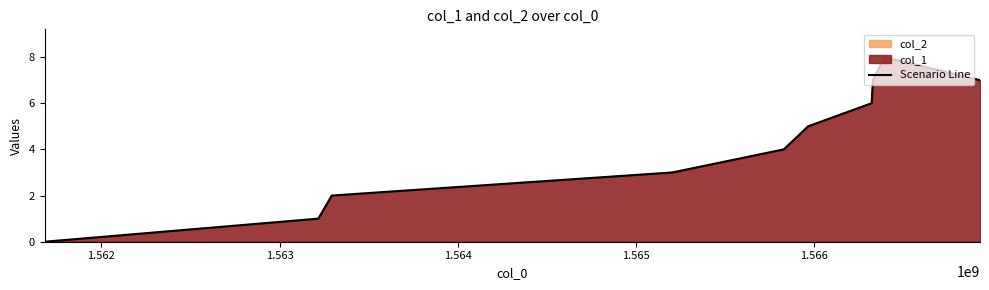

True or false: there are more than 1 points higher than both neighbors.

False